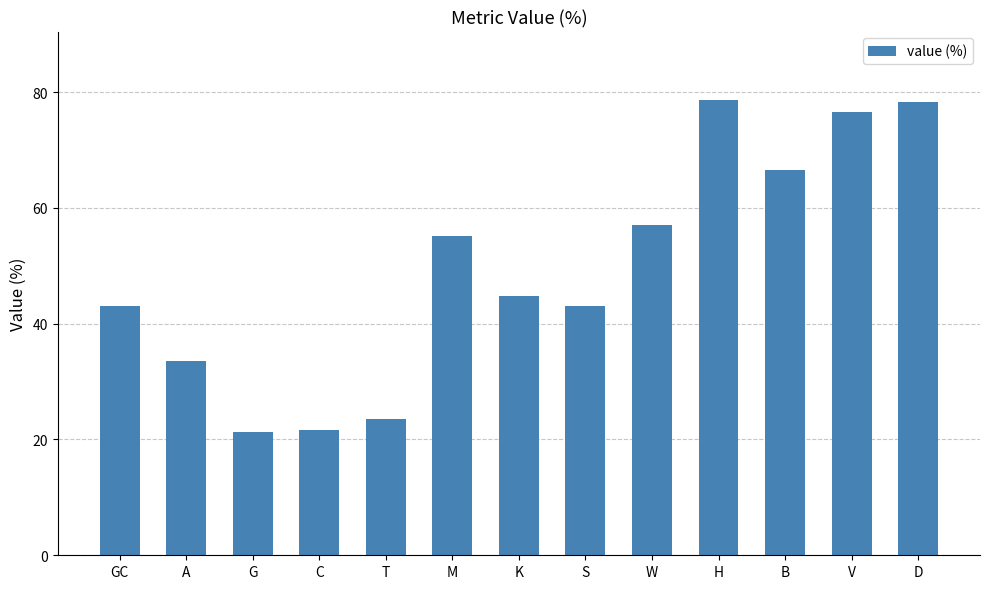

What is the difference between the maximum and minimum values?

57.3